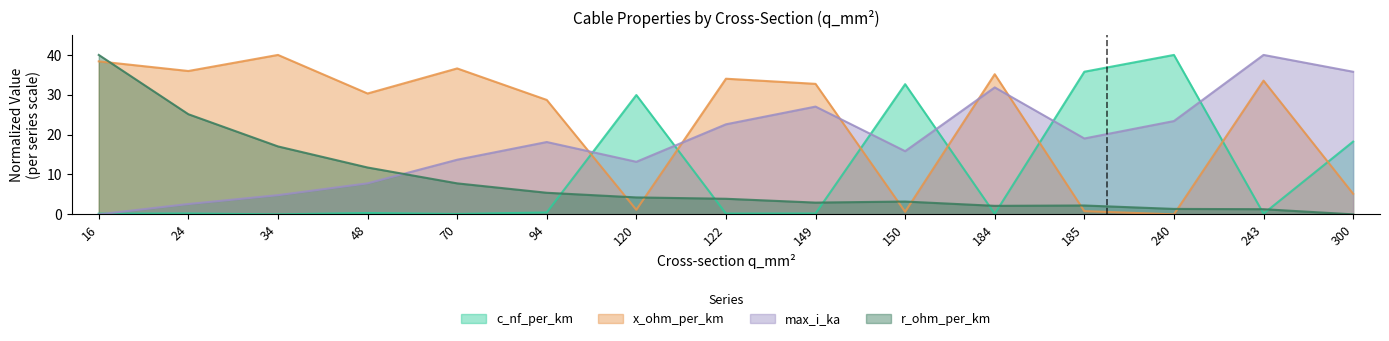

After their last crossing, which series has the higher values: c_nf_per_km or r_ohm_per_km?

c_nf_per_km